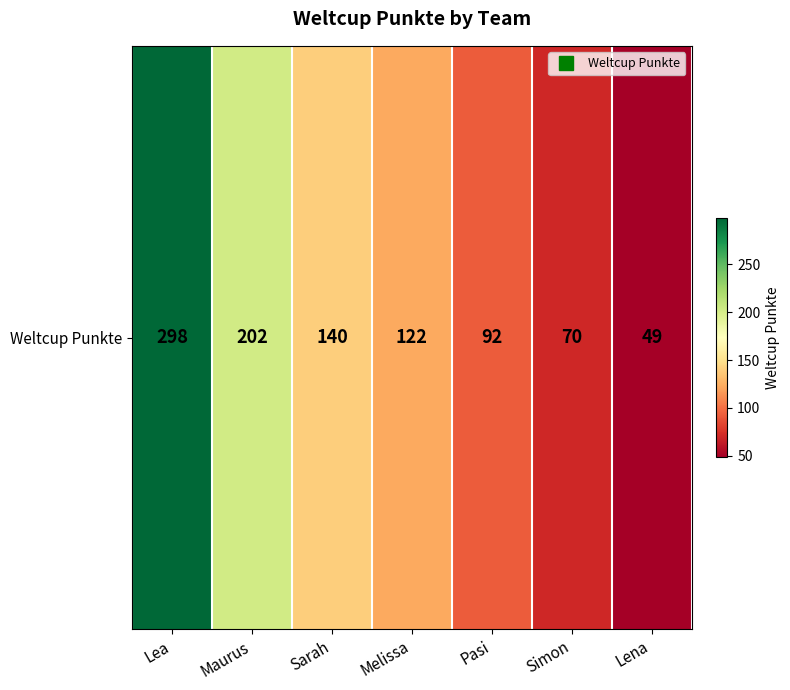

True or false: the data shows 93 at Sarah.

False